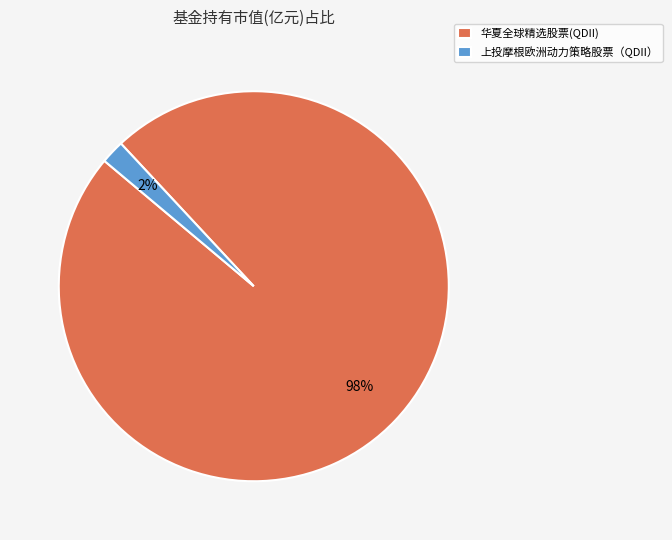

True or false: 华夏全球精选股票(QDII) accounts for 98% of the total.

True